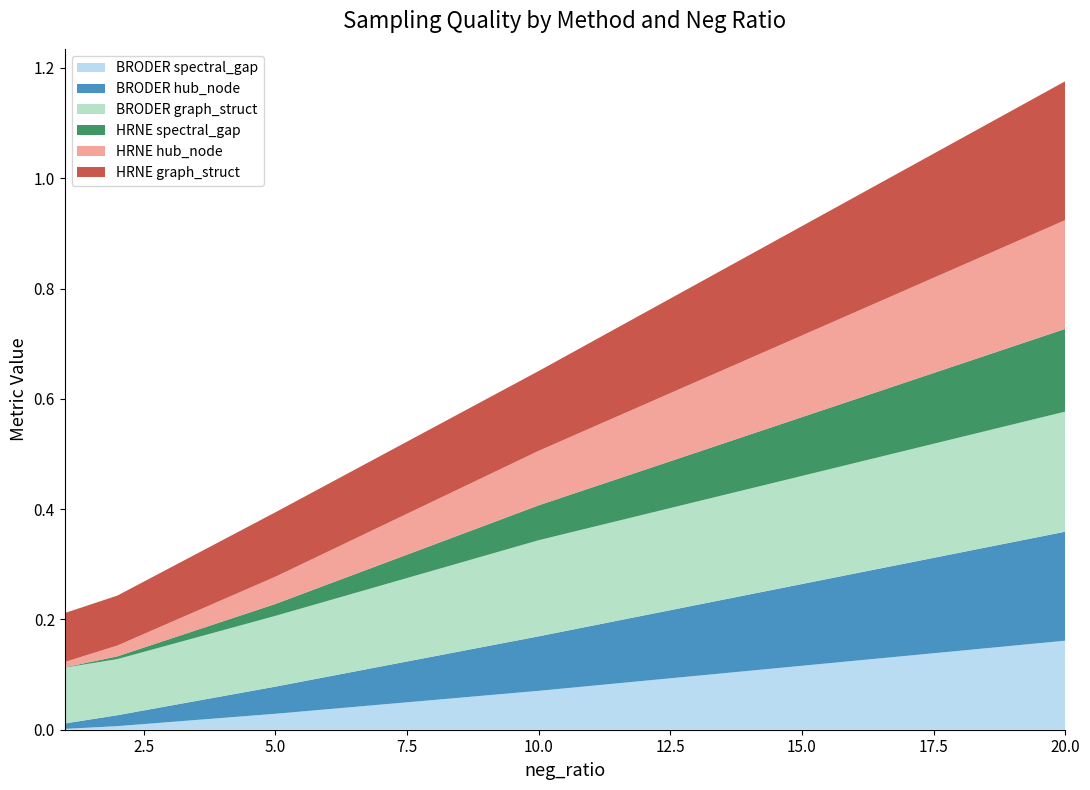

Reading left to right, what are all the values shown in this chart?

BRODER spectral_gap: 0.0	0.0	0.0	0.1	0.2
BRODER hub_node: 0.0	0.0	0.0	0.1	0.2
BRODER graph_struct: 0.1	0.1	0.1	0.2	0.2
HRNE spectral_gap: 0.0	0.0	0.0	0.1	0.1
HRNE hub_node: 0.0	0.0	0.0	0.1	0.2
HRNE graph_struct: 0.1	0.1	0.1	0.1	0.3